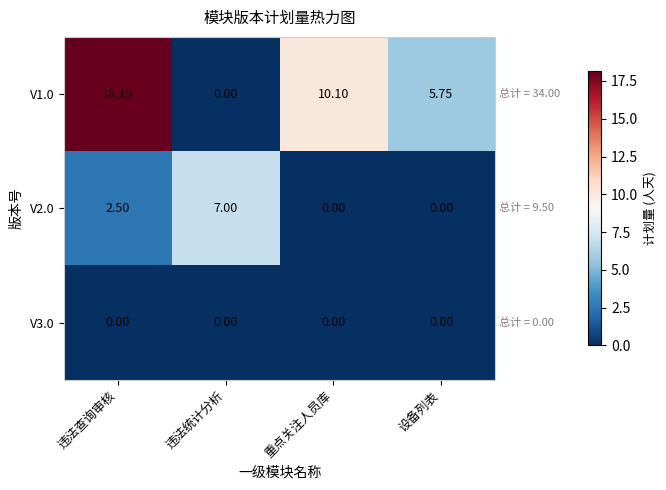

Rank the categories by V1.0 value from lowest to highest.

违法统计分析, 设备列表, 重点关注人员库, 违法查询审核